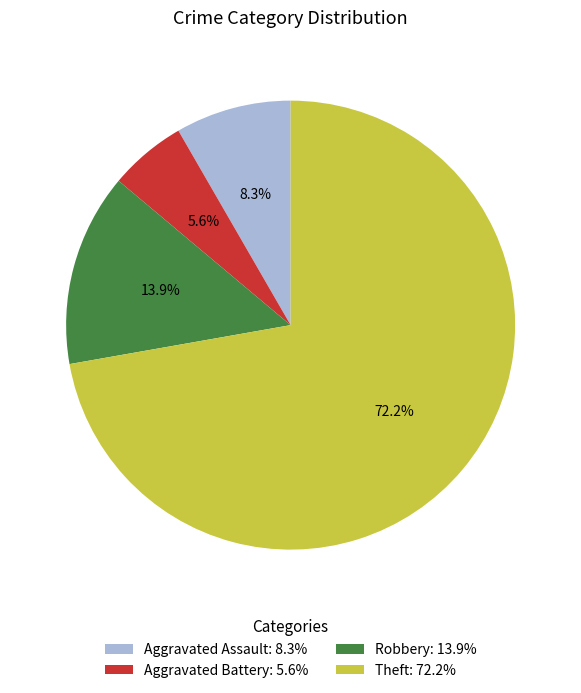

The Robbery slice represents 14% of the pie. True or false?

True